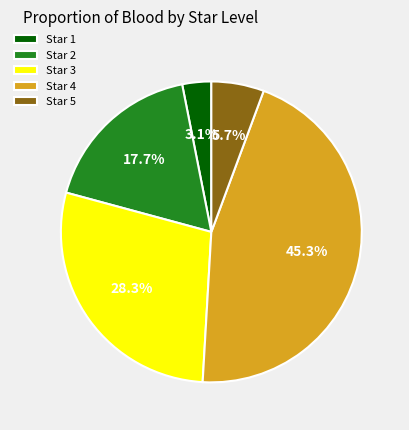

How many slices are in this pie chart?

5